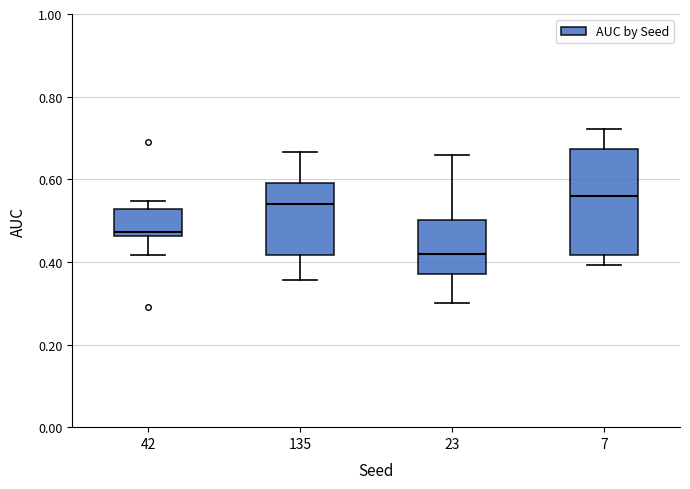

Which box is the tallest, from its lower edge to its upper edge?

7